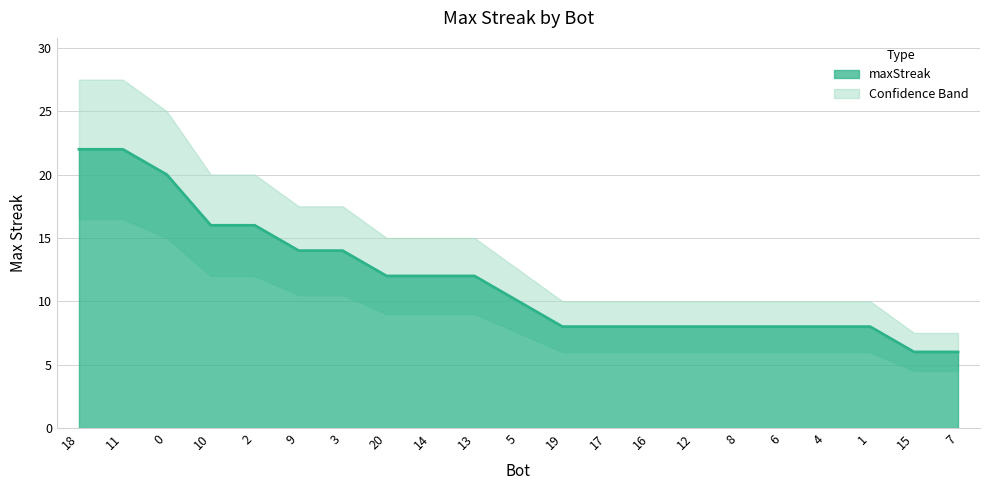

Which category has the lowest value across all series?

15